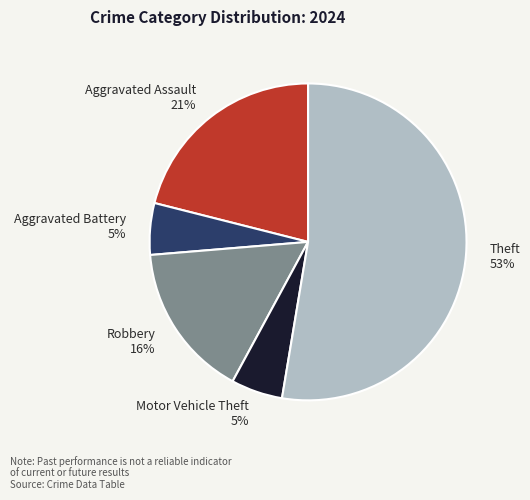

Between Theft 53% and Aggravated Battery 5%, which is larger?

Theft 53%